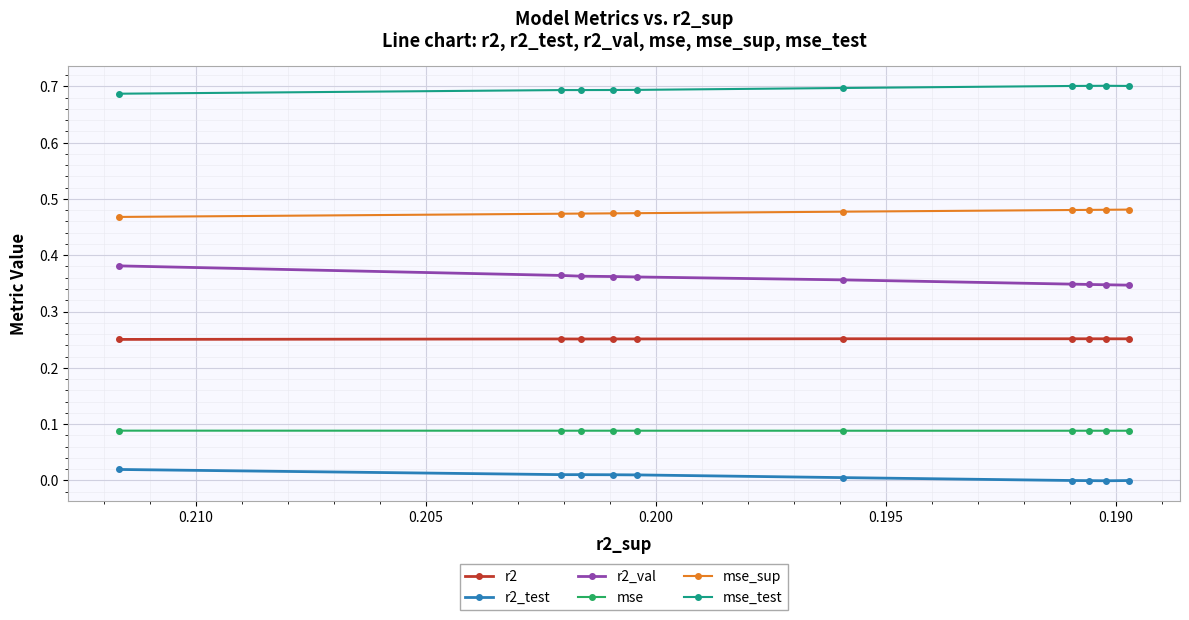

Reading right to left, what are all the values shown in this chart?

r2: 0.3	0.3	0.3	0.3	0.3	0.3	0.3	0.3	0.3	0.3
r2_test: -0.0	-0.0	-0.0	-0.0	0.0	0.0	0.0	0.0	0.0	0.0
r2_val: 0.3	0.3	0.3	0.3	0.4	0.4	0.4	0.4	0.4	0.4
mse: 0.1	0.1	0.1	0.1	0.1	0.1	0.1	0.1	0.1	0.1
mse_sup: 0.5	0.5	0.5	0.5	0.5	0.5	0.5	0.5	0.5	0.5
mse_test: 0.7	0.7	0.7	0.7	0.7	0.7	0.7	0.7	0.7	0.7